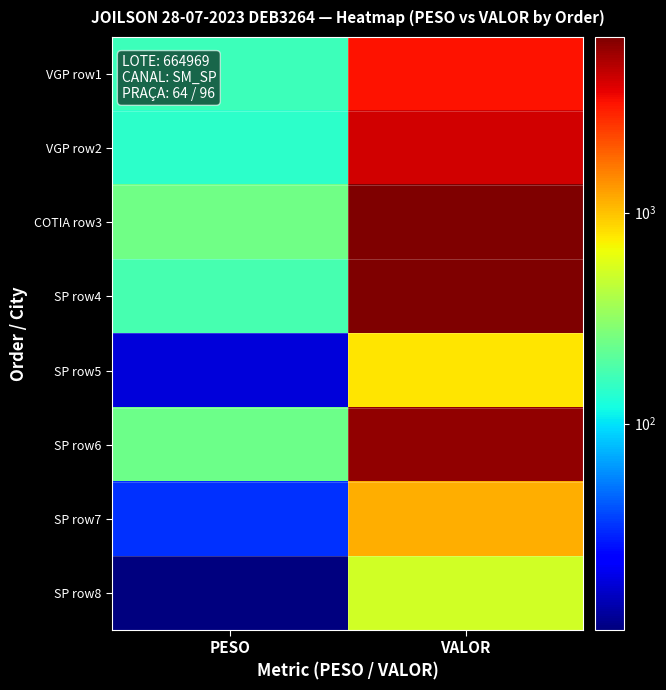

What is the total value across all series at PESO?

1024.0